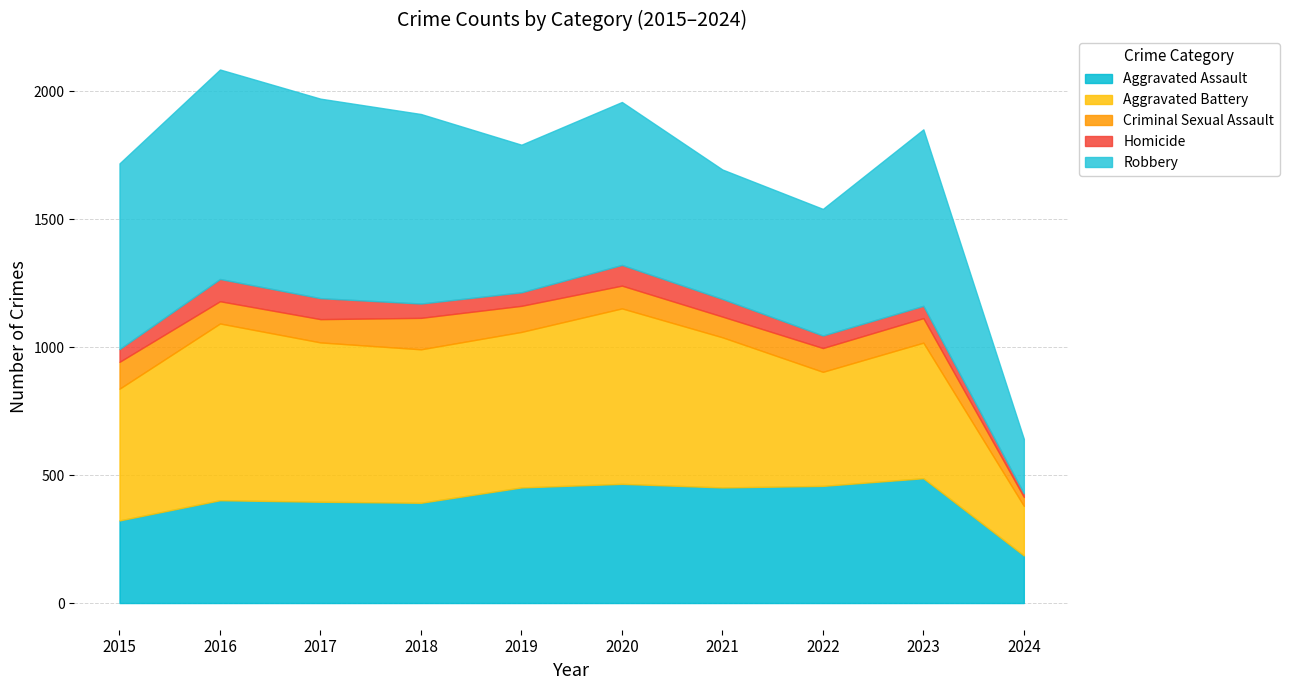

How many lines are shown in the chart?

5